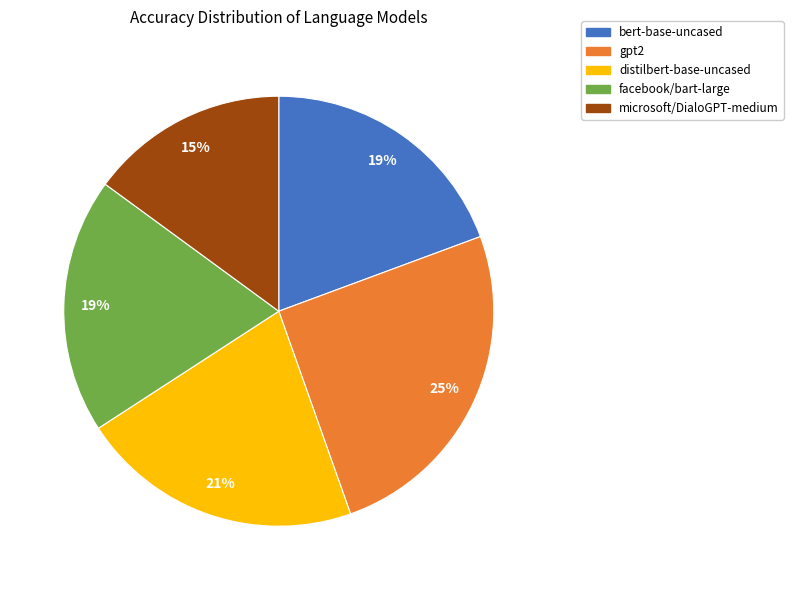

The bert-base-uncased slice represents 27% of the pie. True or false?

False